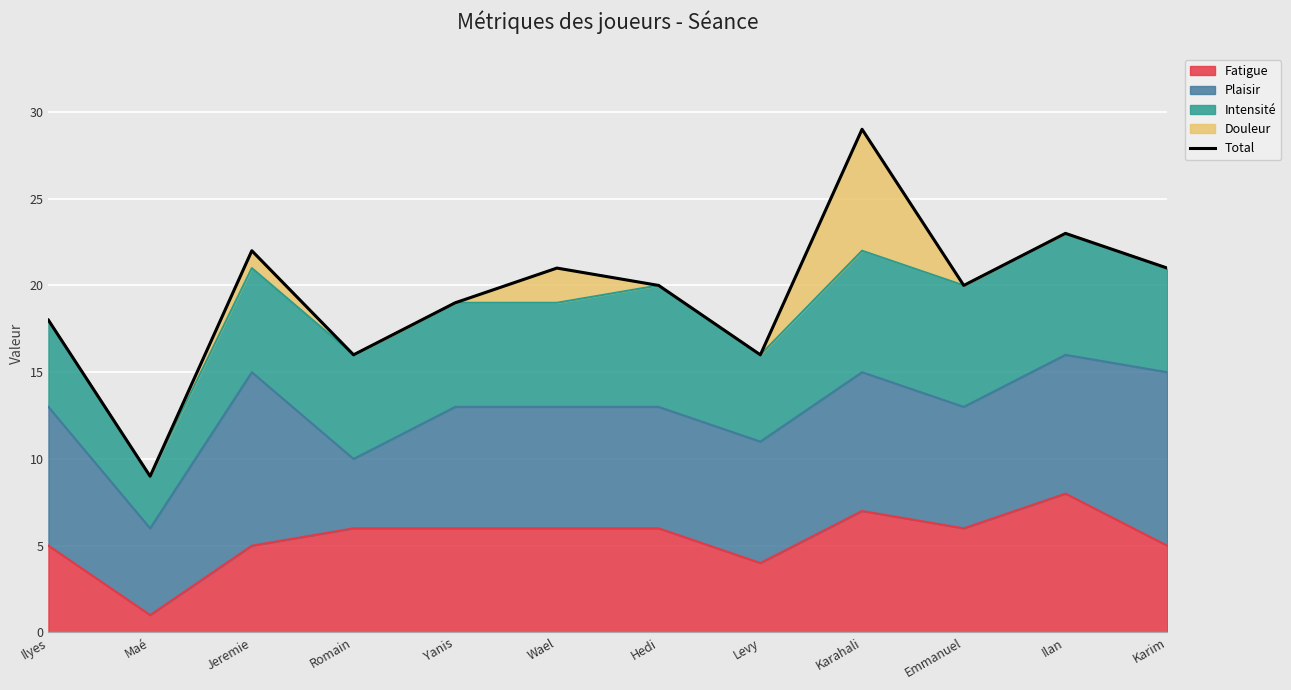

Between Wael and Maé, which is larger?

Wael